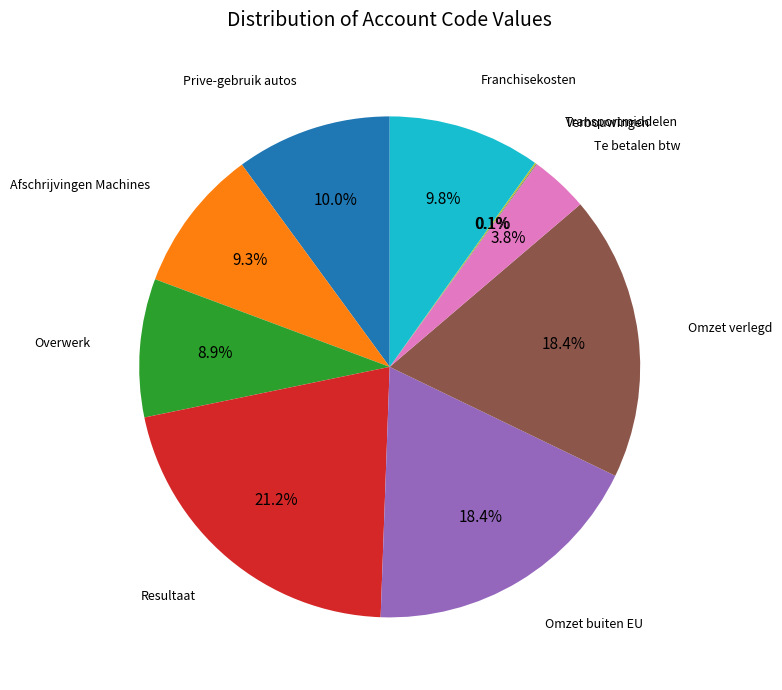

Between Omzet verlegd and Overwerk, which is larger?

Omzet verlegd